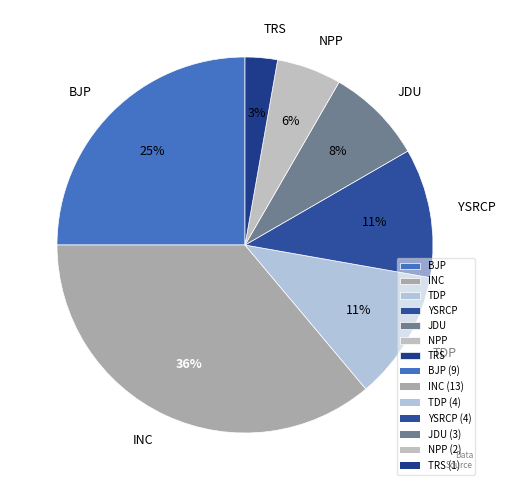

To the nearest percent, what is the difference between the largest and smallest slice percentages?

33%